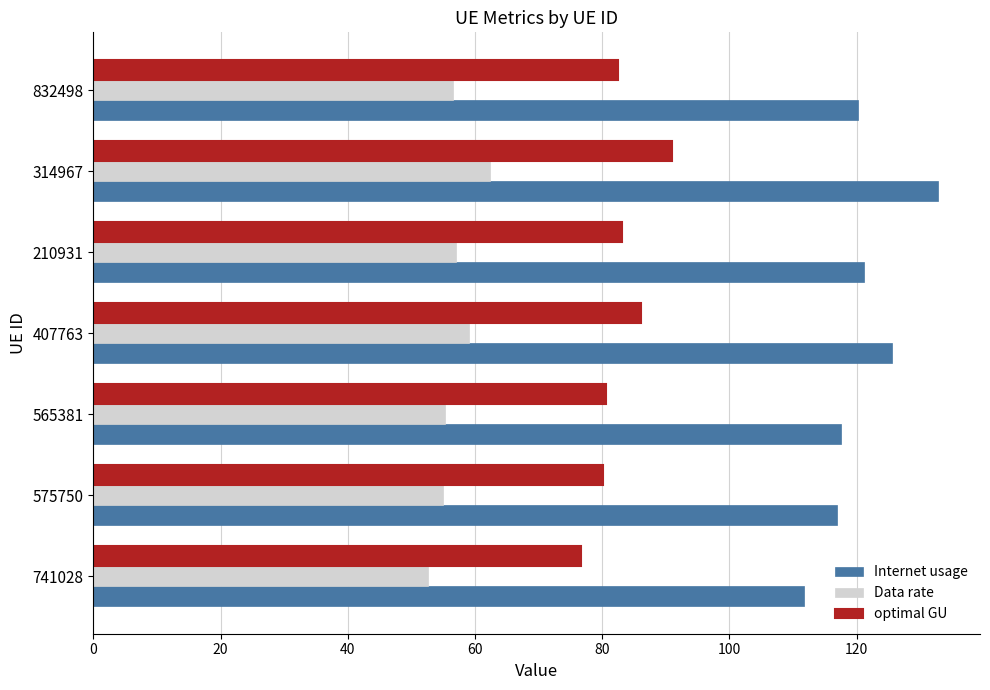

Which category has the highest value across all series?

314967